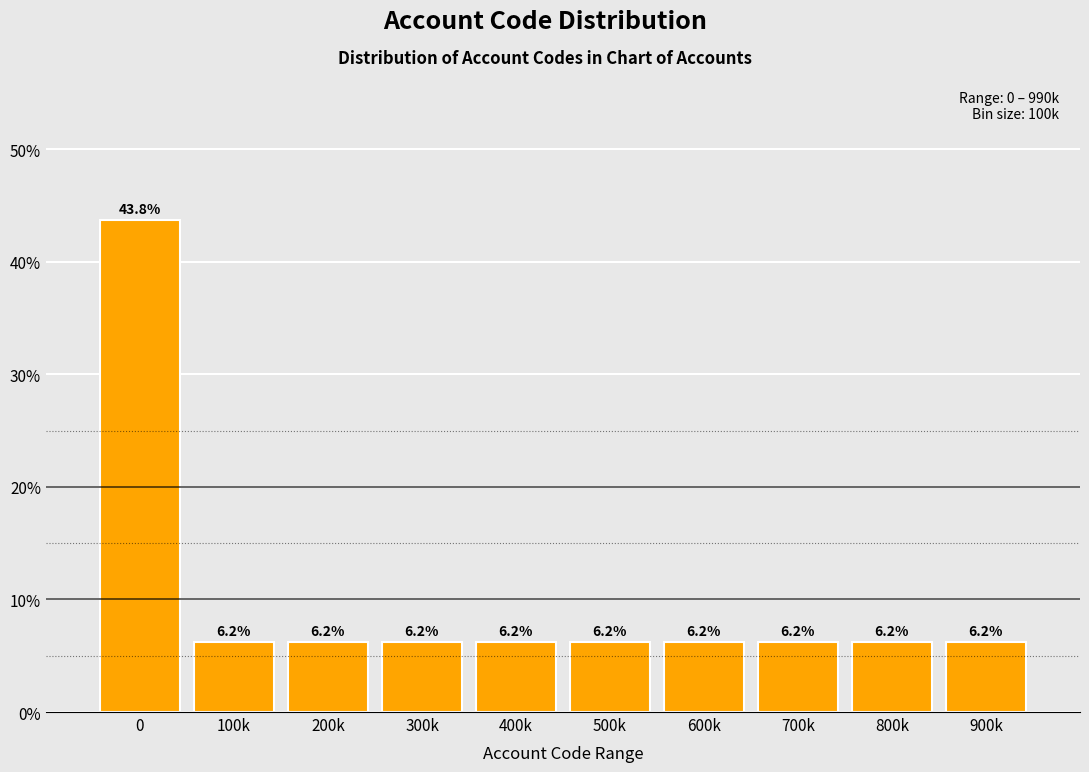

True or false: the data shows 1.9 at 100k.

False